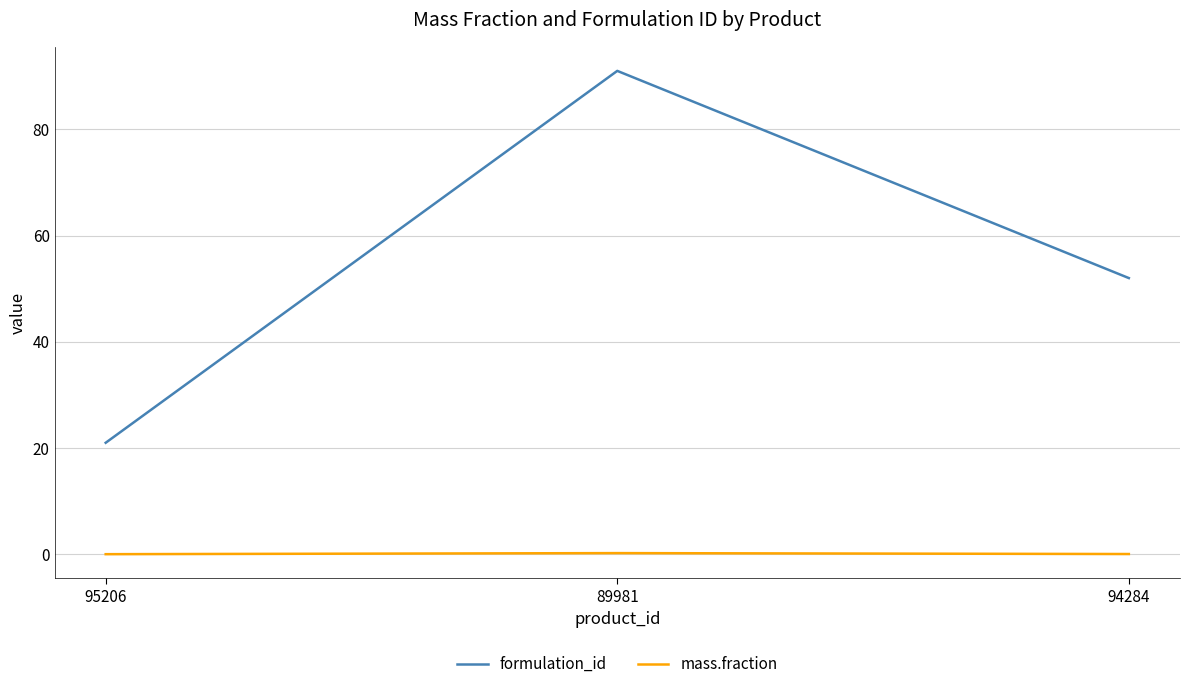

Rank the series by their average value, from highest to lowest.

formulation_id, mass.fraction